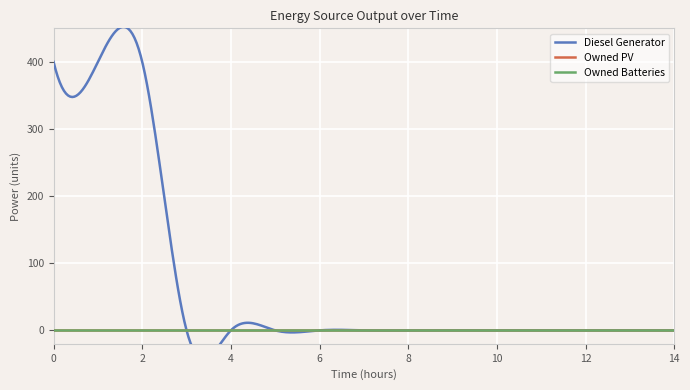

Which has a higher value, 3 or 11?

3